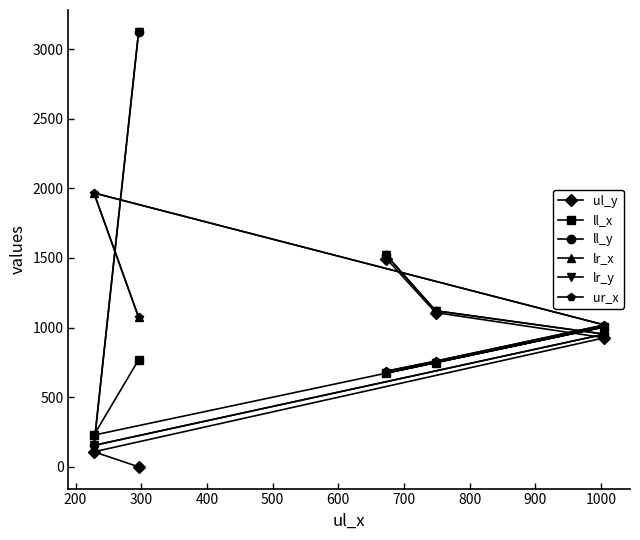

The ur_x series shows 488 at 300. True or false?

False